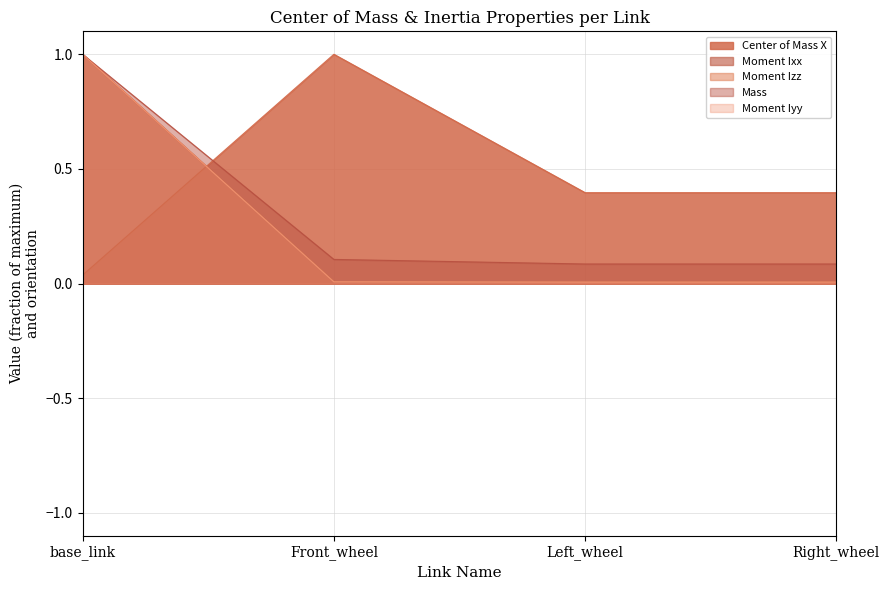

List the labels in order of Moment Iyy value, smallest first.

Left_wheel, Right_wheel, Front_wheel, base_link